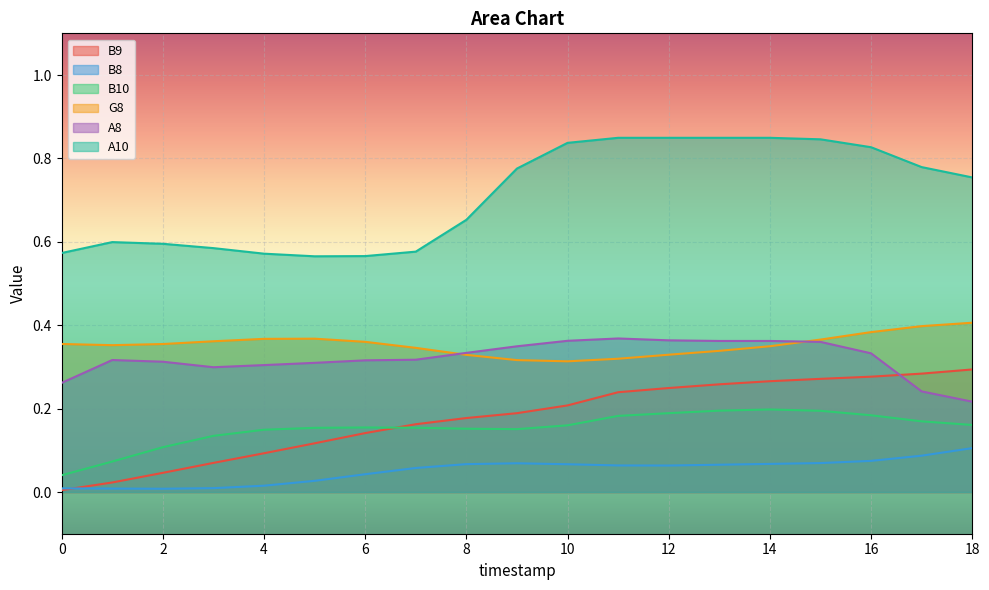

What is the highest value of the B8 series?

0.1